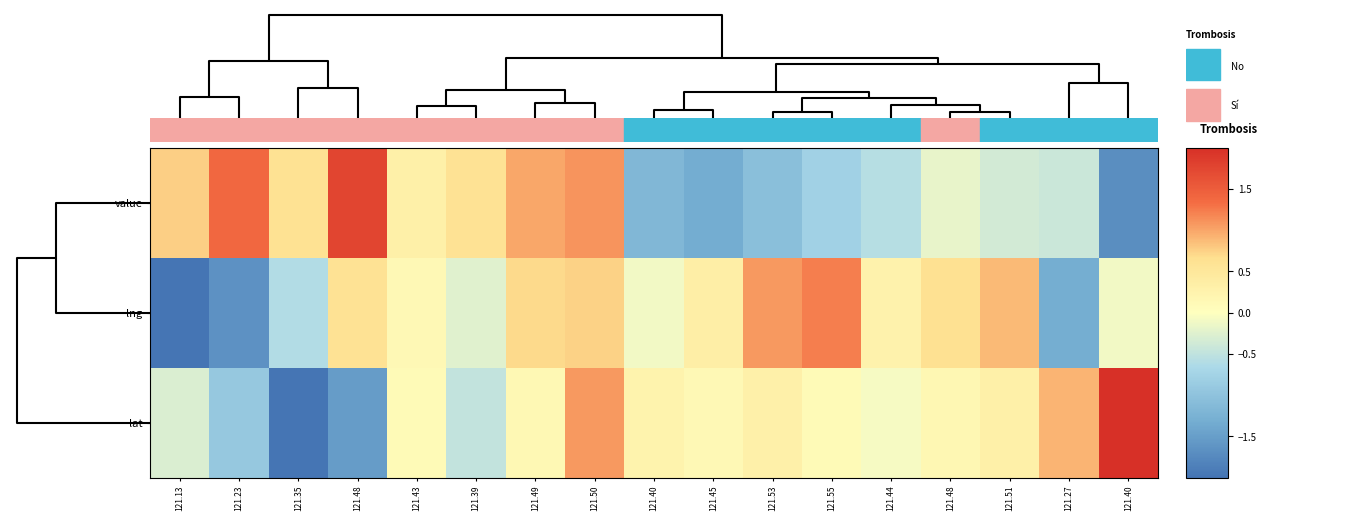

Reading right to left, transcribe all the data shown in this chart.

value: 121.40=-1.7	121.27=-0.4	121.51=-0.4	121.48=-0.2	121.44=-0.6	121.55=-0.8	121.53=-1.1	121.45=-1.3	121.40=-1.2	121.50=1.1	121.49=1.0	121.39=0.6	121.43=0.3	121.48=1.8	121.35=0.6	121.23=1.4	121.13=0.8
lng: 121.40=-0.1	121.27=-1.3	121.51=0.9	121.48=0.6	121.44=0.3	121.55=1.2	121.53=1.1	121.45=0.3	121.40=-0.1	121.50=0.7	121.49=0.7	121.39=-0.2	121.43=0.1	121.48=0.6	121.35=-0.6	121.23=-1.6	121.13=-2.6
lat: 121.40=2.2	121.27=0.9	121.51=0.3	121.48=0.2	121.44=-0.1	121.55=0.1	121.53=0.3	121.45=0.1	121.40=0.2	121.50=1.1	121.49=0.2	121.39=-0.5	121.43=0.1	121.48=-1.5	121.35=-2.5	121.23=-0.9	121.13=-0.3